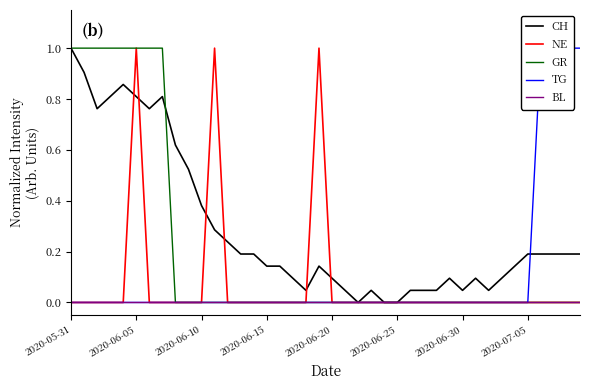

The value of NE at 2020-06-10 is 0.5. True or false?

False